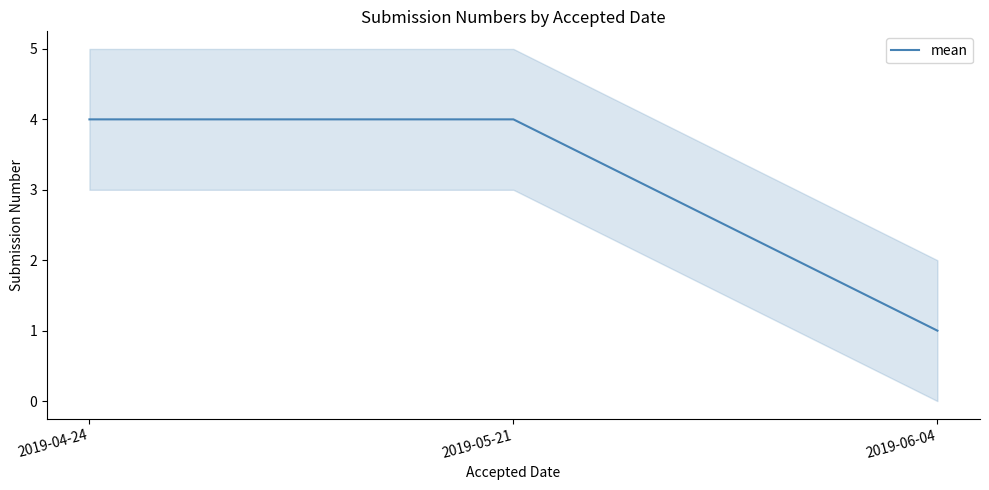

What is the sum of the values at 2019-05-21 and 2019-06-04?

5